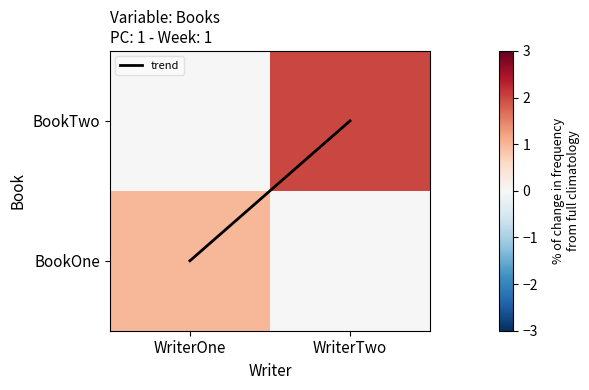

Which series has the largest range (max minus min)?

BookTwo